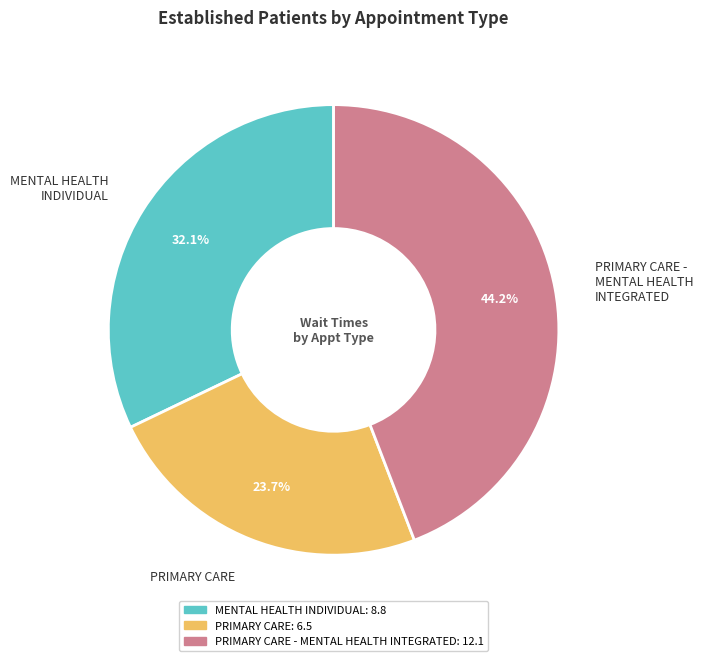

Is there any slice that represents more than half of the pie?

No